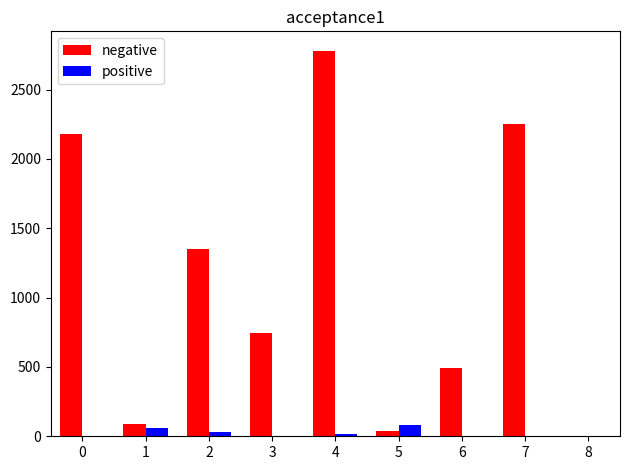

What is the sum of all positive values?

200.0